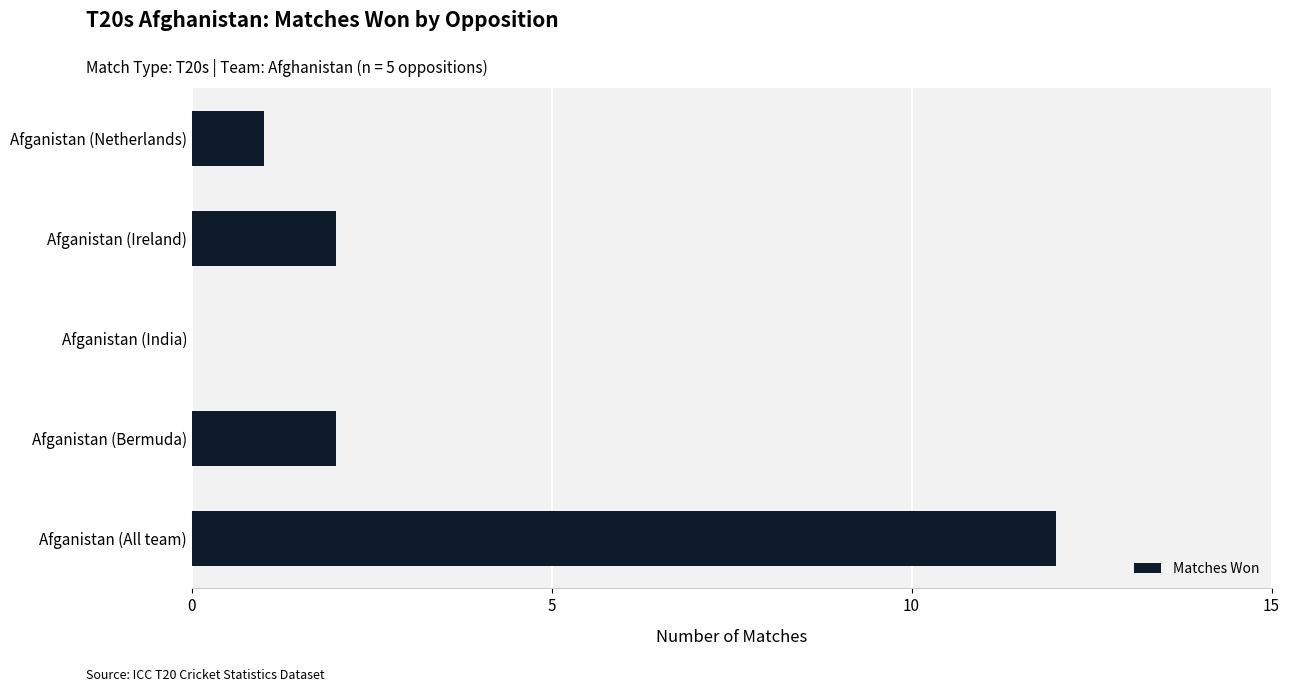

Does the chart contain stacked bars?

No